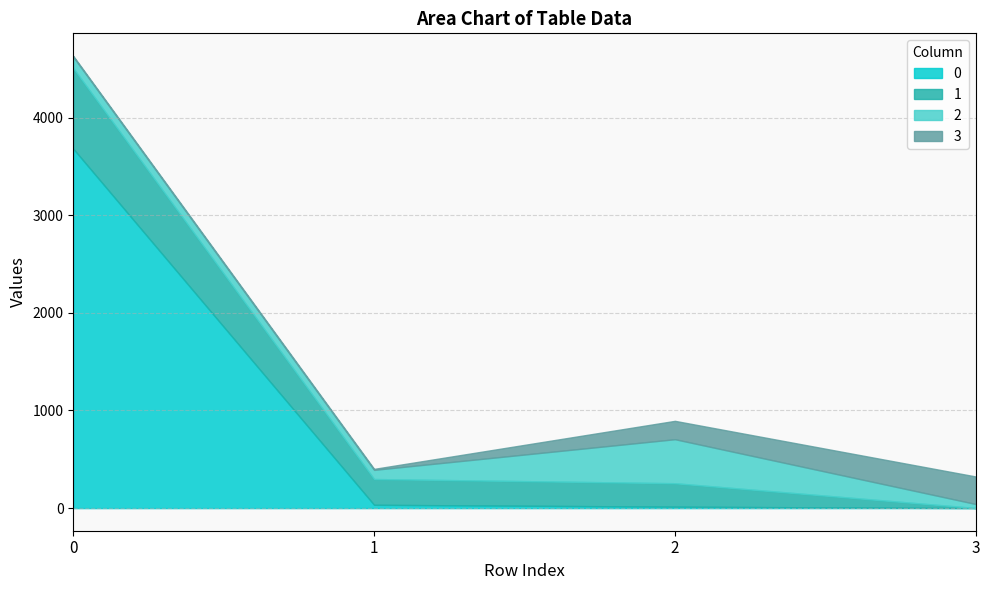

At how many categories does at least one series exceed 2669?

1